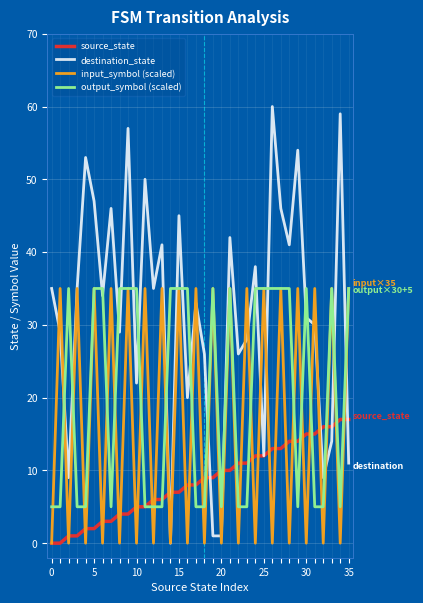

How many values in the source_state series are below 9?

18